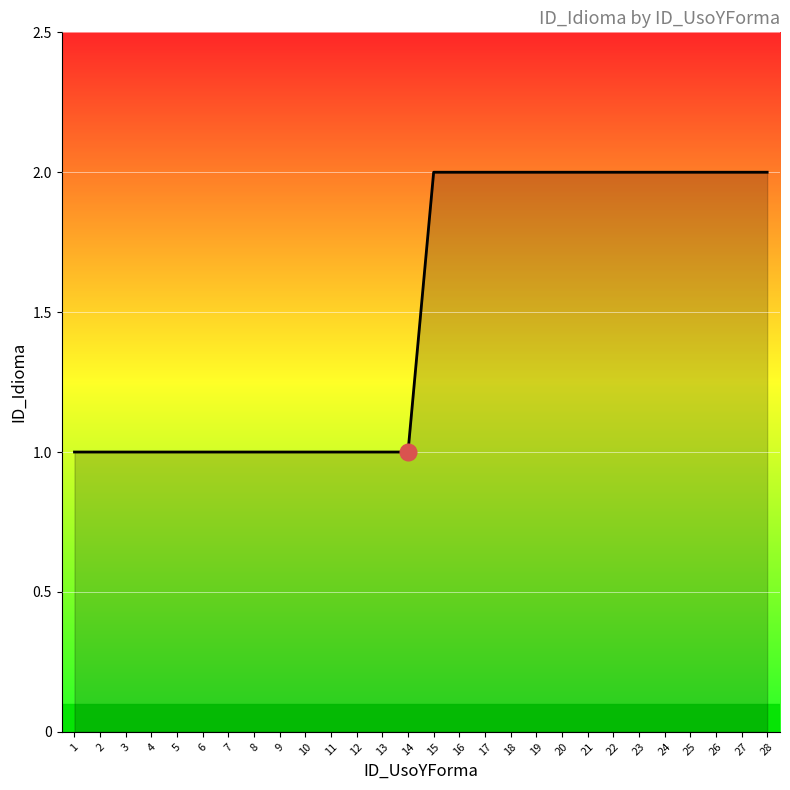

The chart shows a value of 2 at 21. True or false?

True